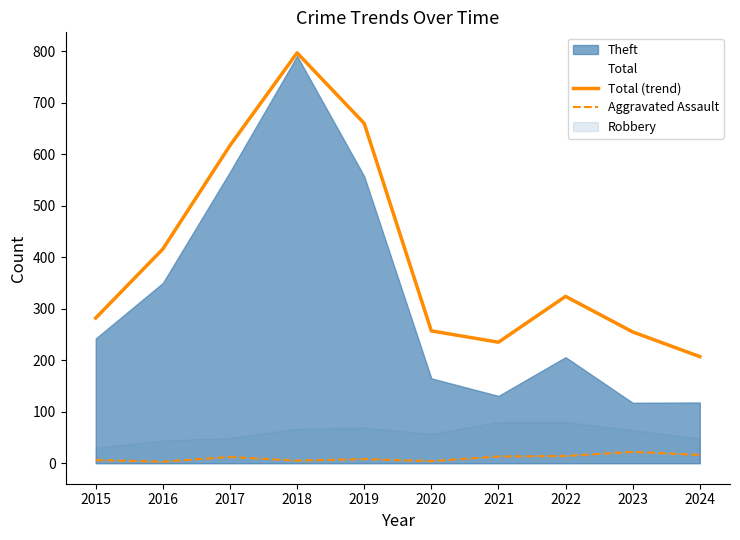

Where is the first local minimum for Total (trend)?

2021